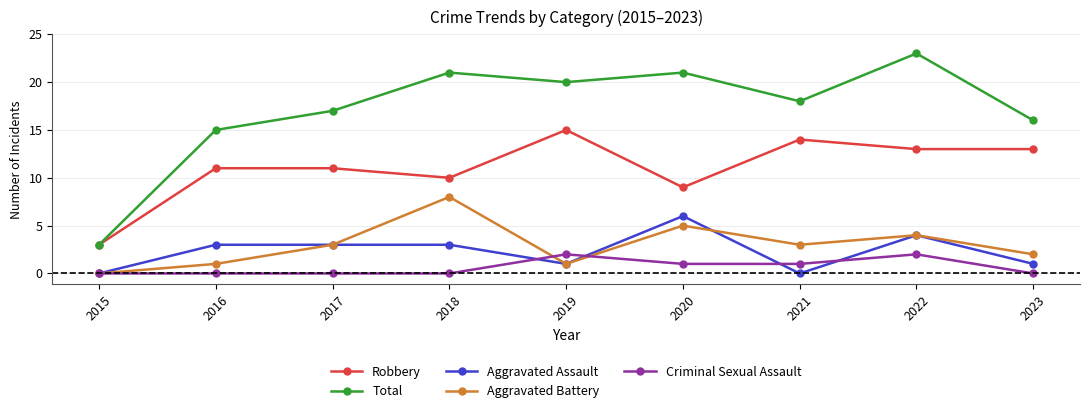

What is the value of the Aggravated Assault point at the 6th from the left?

6